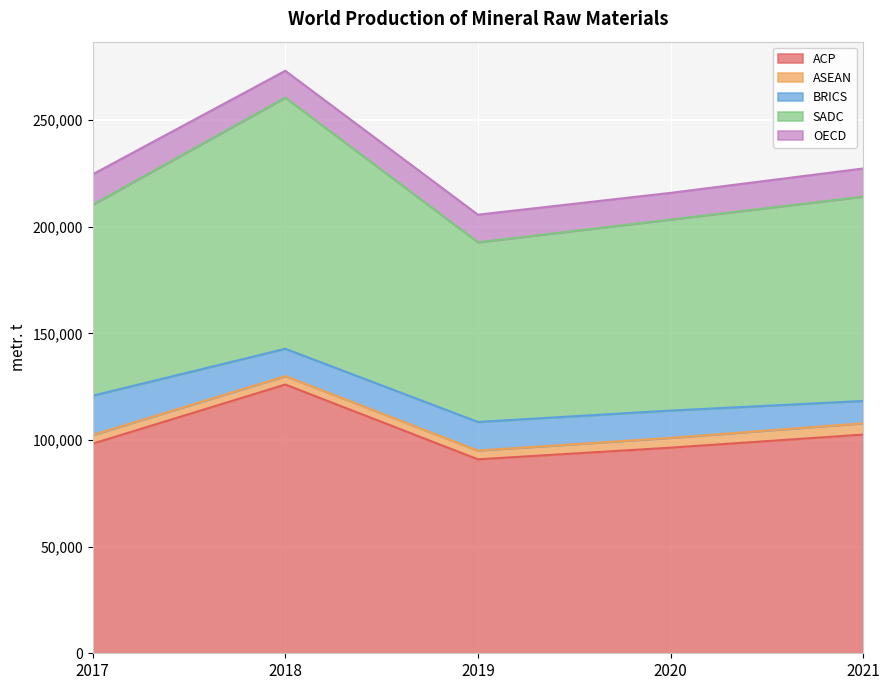

What are all the series names shown in the legend?

ACP, ASEAN, BRICS, SADC, OECD